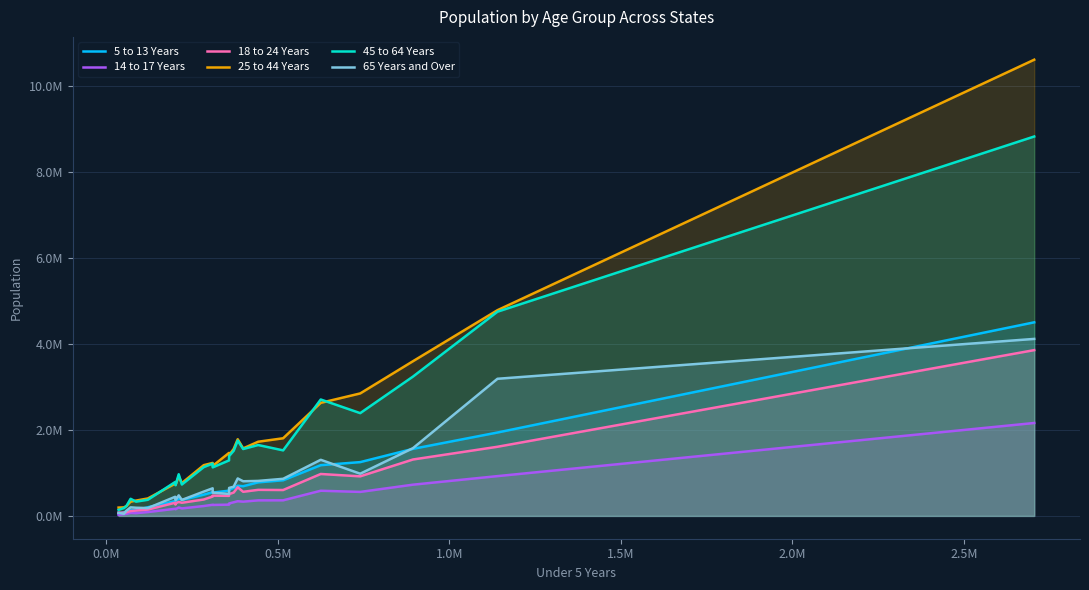

Count the number of data series in this chart.

6